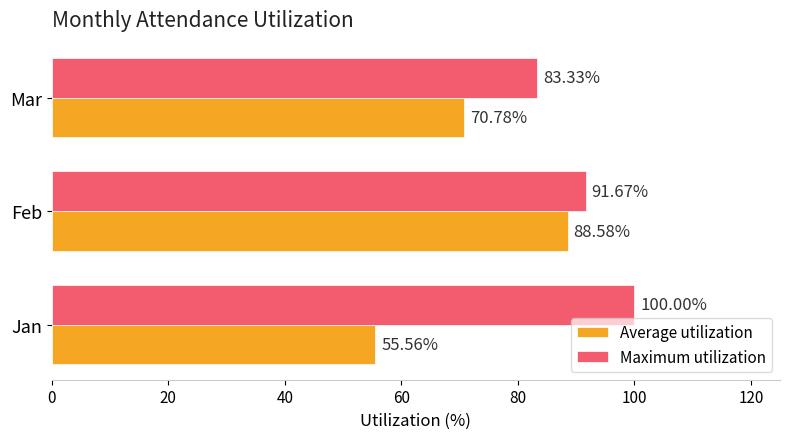

What is the sum of all Maximum utilization values?

275.0